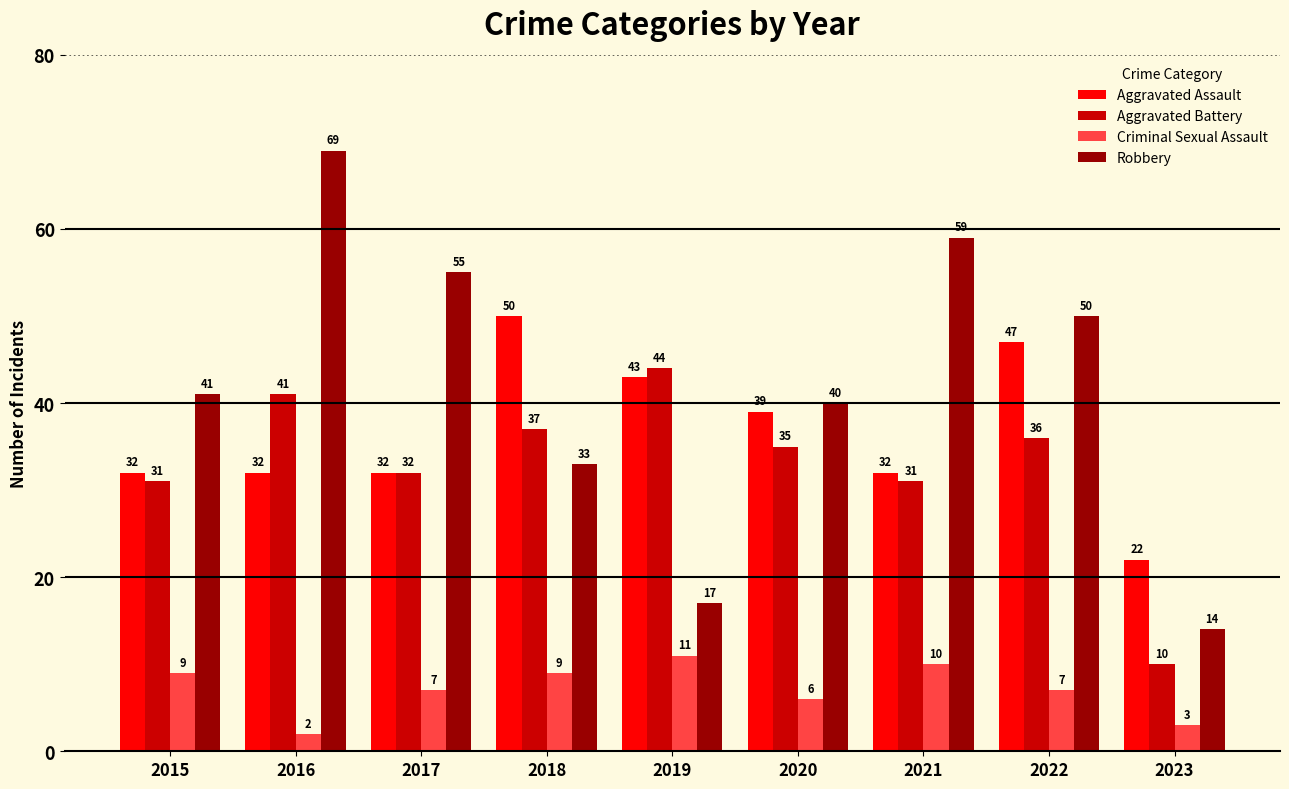

What is the maximum value shown in the chart?

69